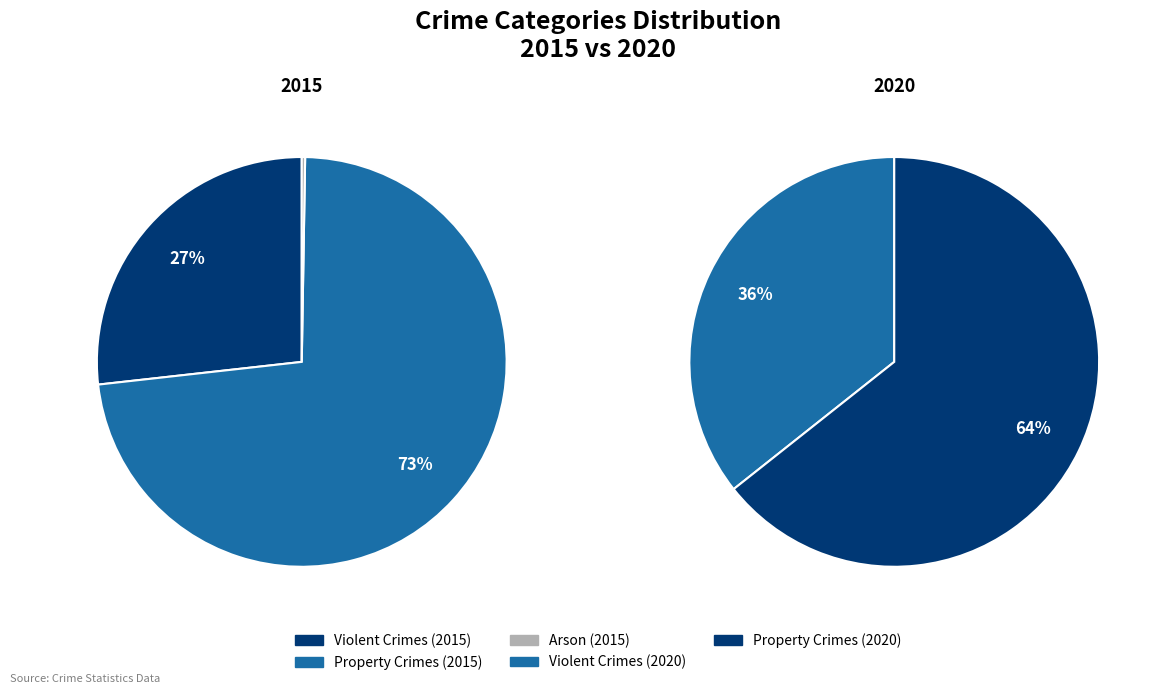

The 2 slice represents 1% of the pie. True or false?

True